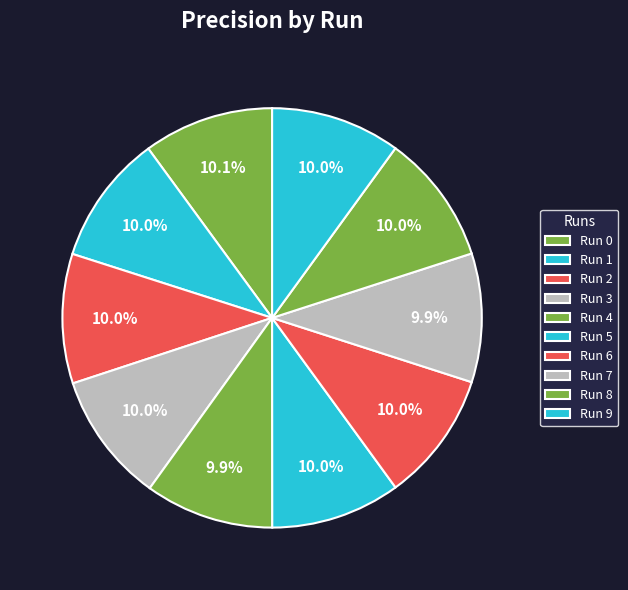

What is the total percentage of Run 0 and Run 8?

20.1%